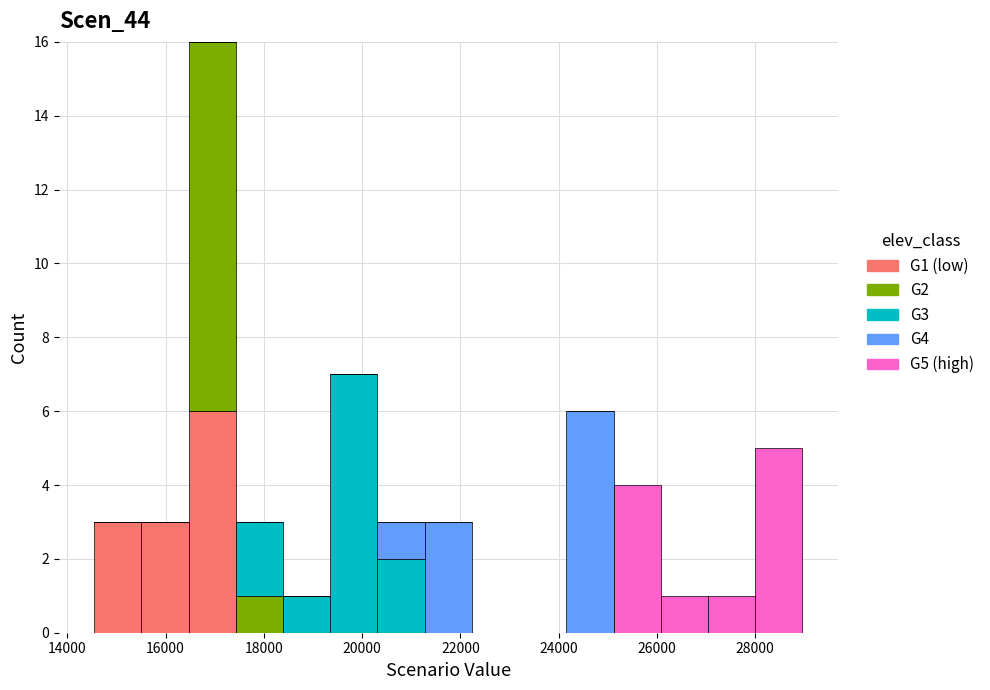

What is the total height of the stacked bar covering 28000 to 29000 on the x-axis? Neither the bar edges nor the heights are printed on the chart, so give them approximately, as read against the axes.

5